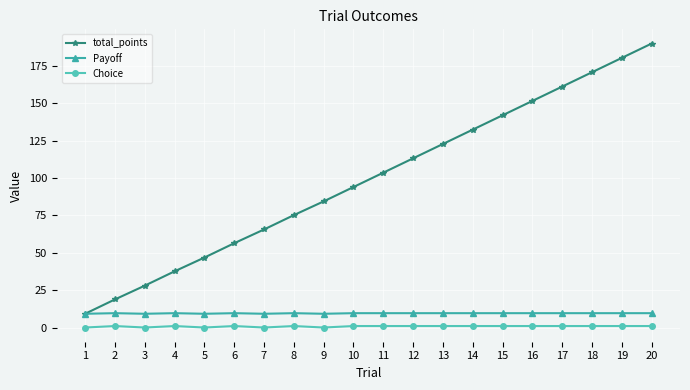

What is the maximum value shown in the chart?

190.0